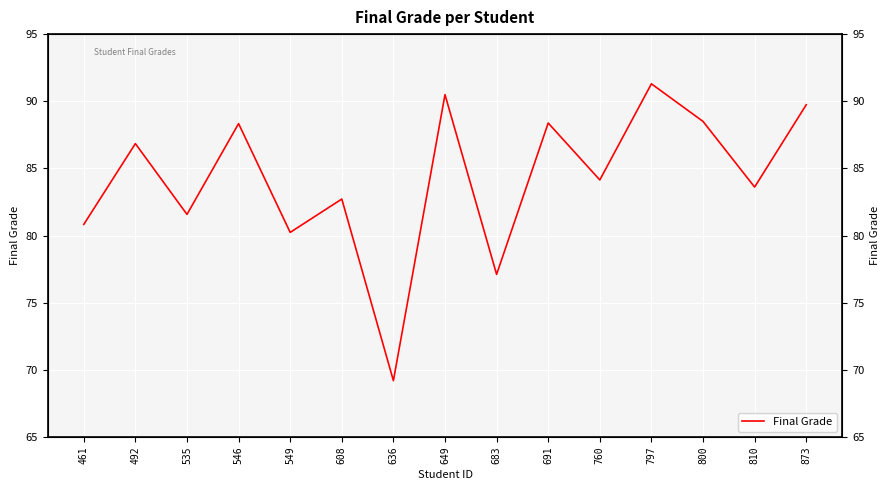

Is it true that the value at 810 is 124.4?

False